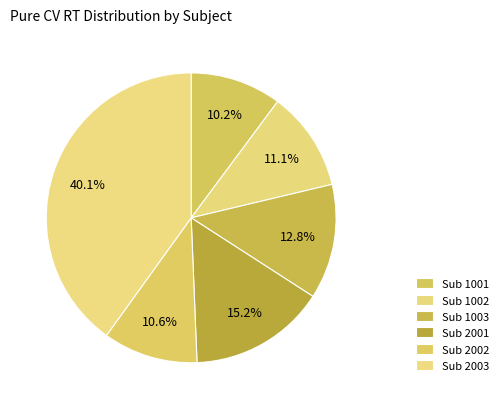

Count the number of slices in the pie.

6